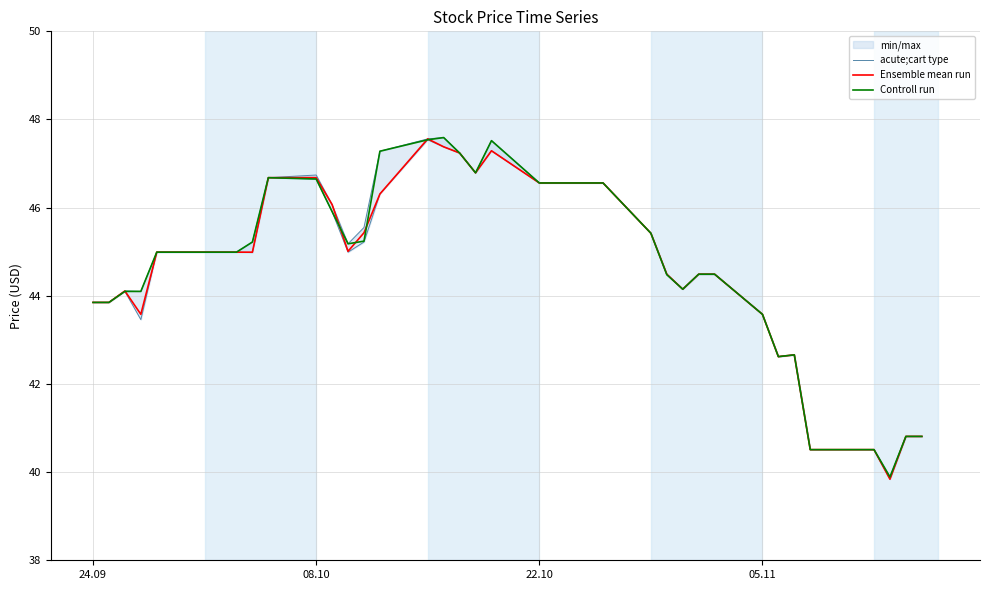

True or false: Controll run has more than 1 points higher than both neighbors.

True